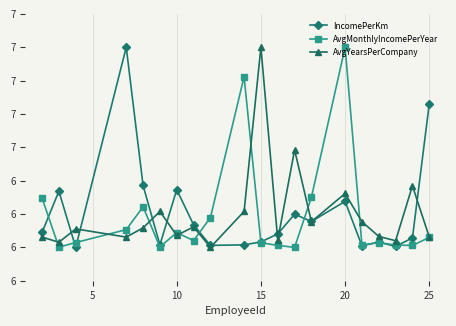

List the series in order of their peak value, lowest first.

IncomePerKm, AvgMonthlyIncomePerYear, AvgYearsPerCompany